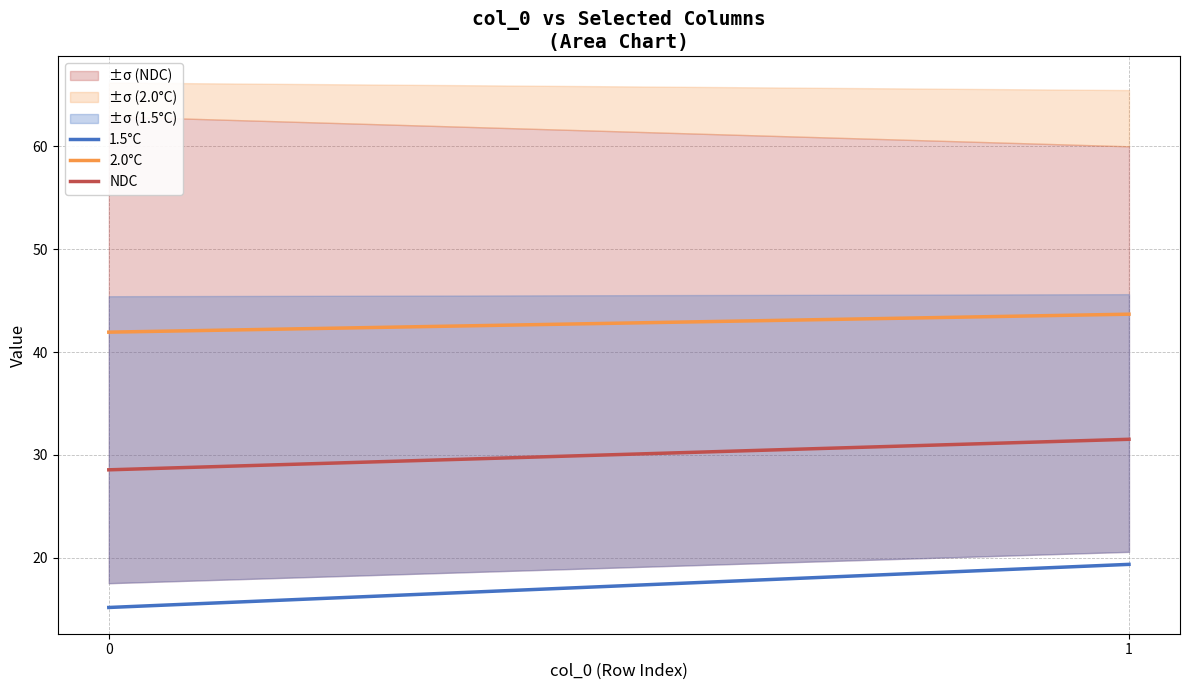

What is the difference between the 1.5°C values at 1 and 0?

4.2